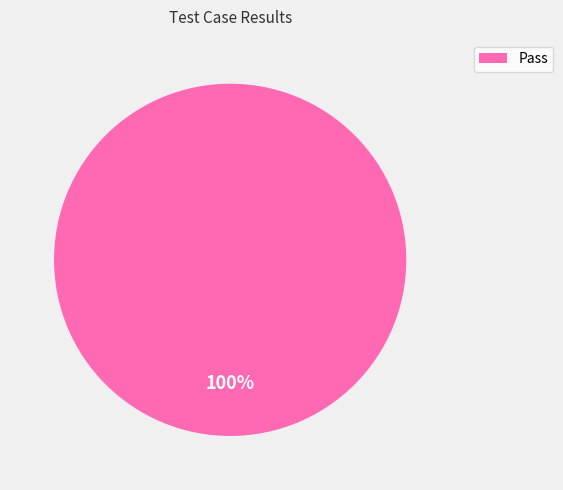

What percentage is the Pass slice, to the nearest percent?

100%